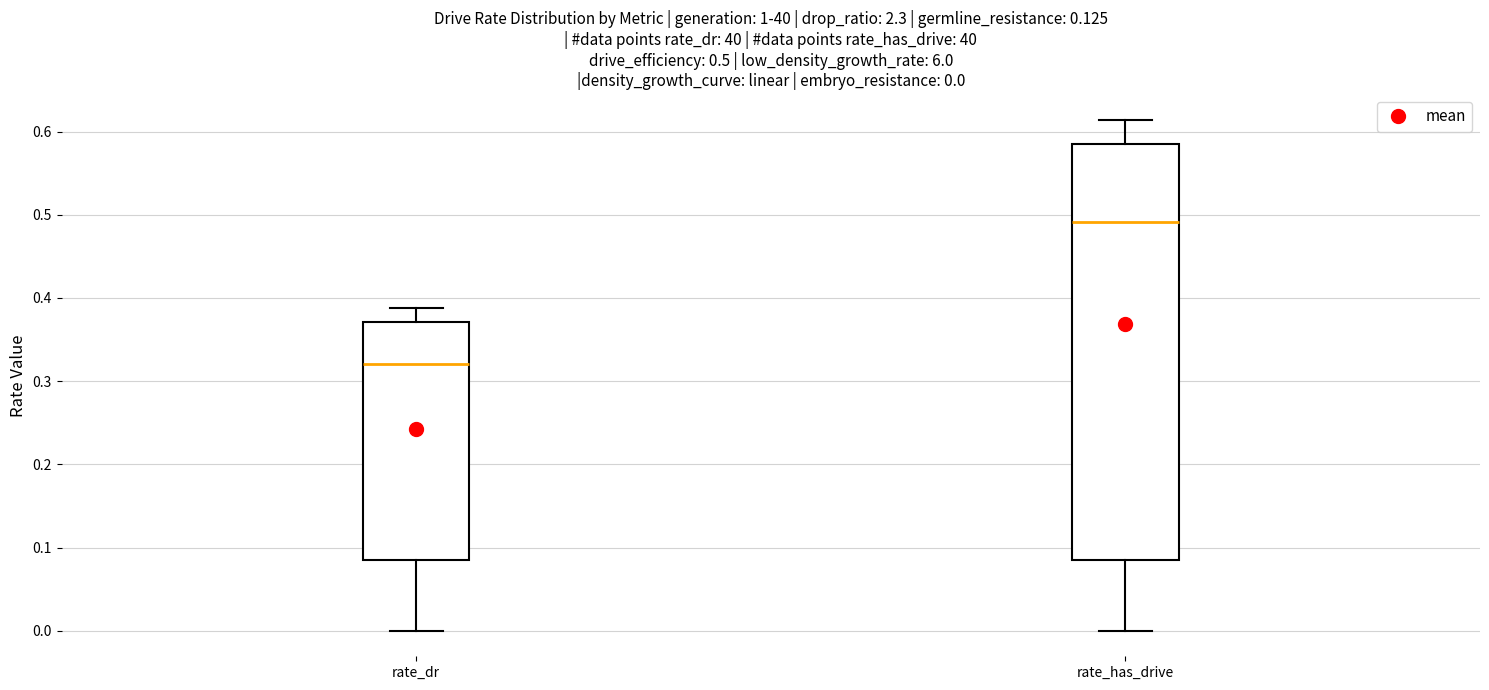

Comparing the boxes themselves (not the whiskers), which one is the tallest?

rate_has_drive